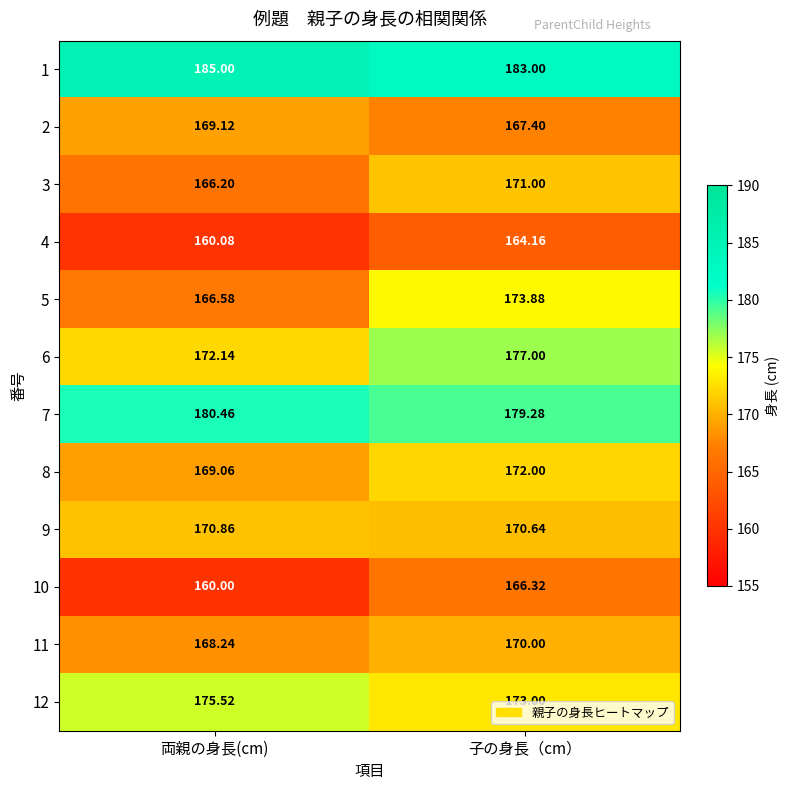

At which label does 5 first exceed 173?

子の身長（cm）